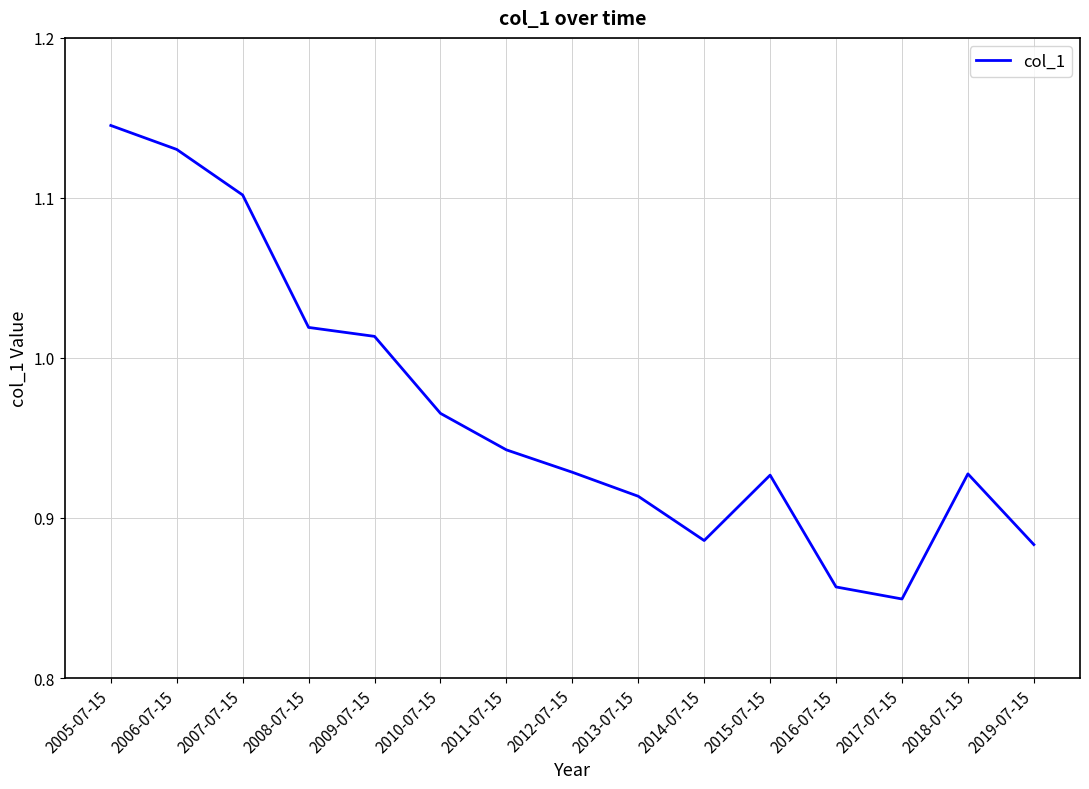

What is the sum of all values?

14.5